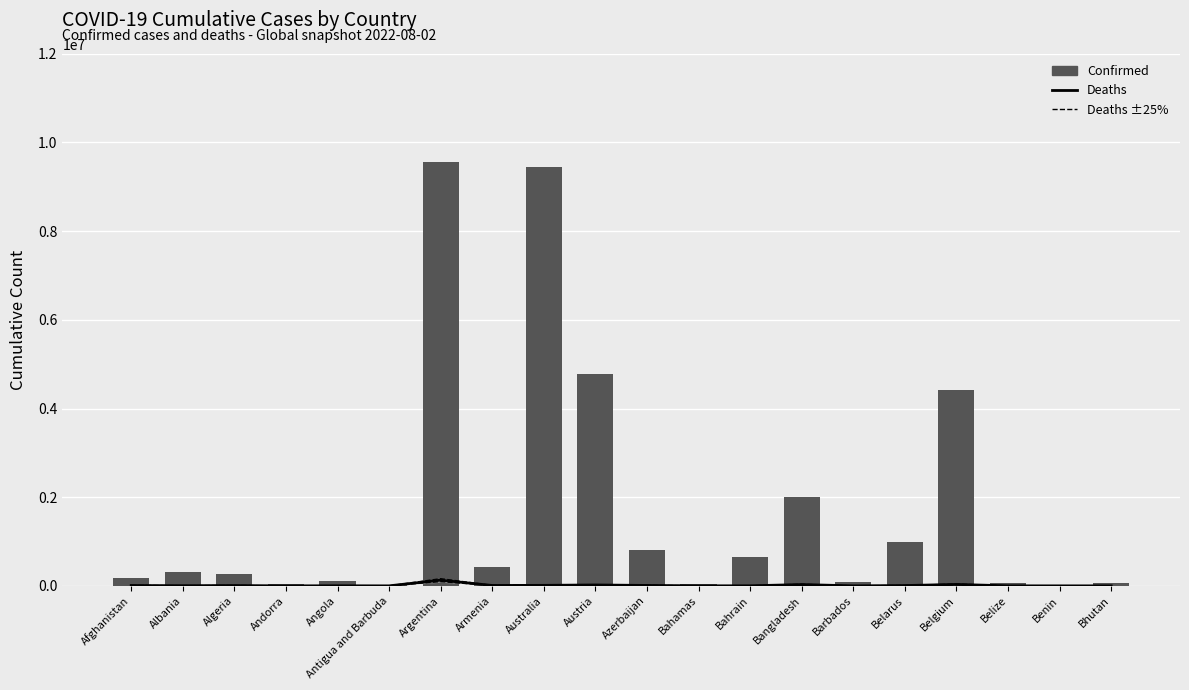

True or false: Deaths has a value of 495 at Barbados.

True